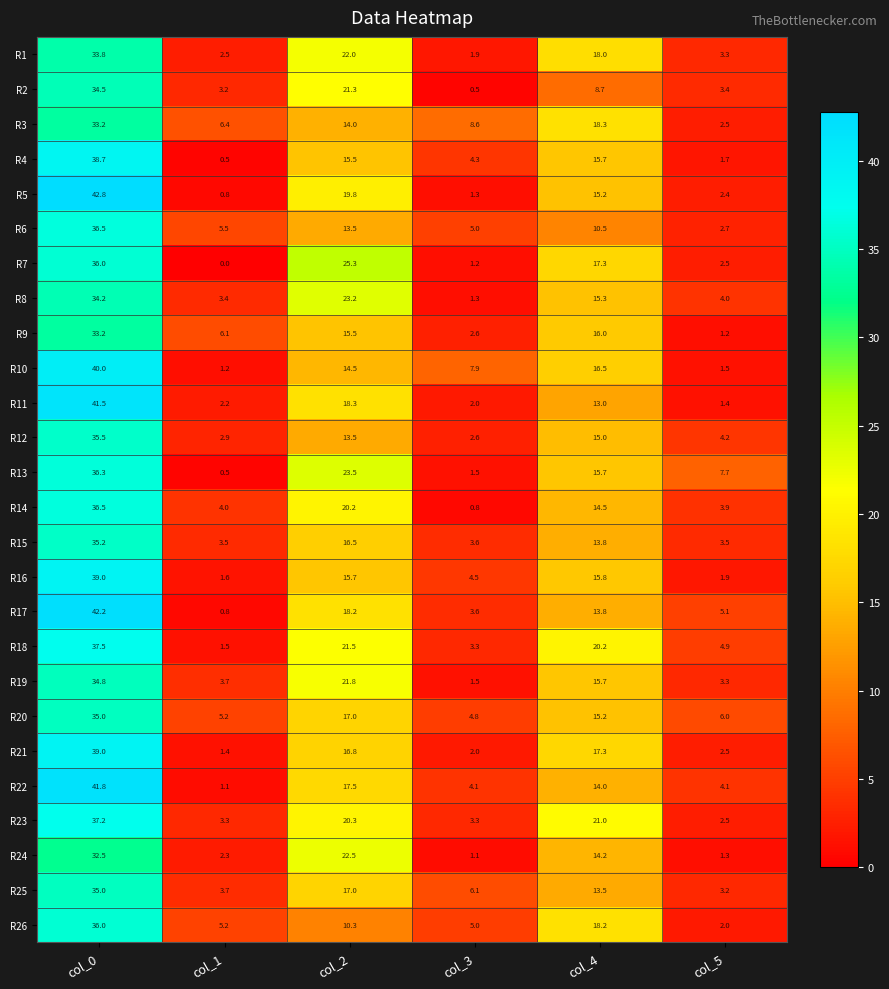

Read the R9 value at col_1.

6.1